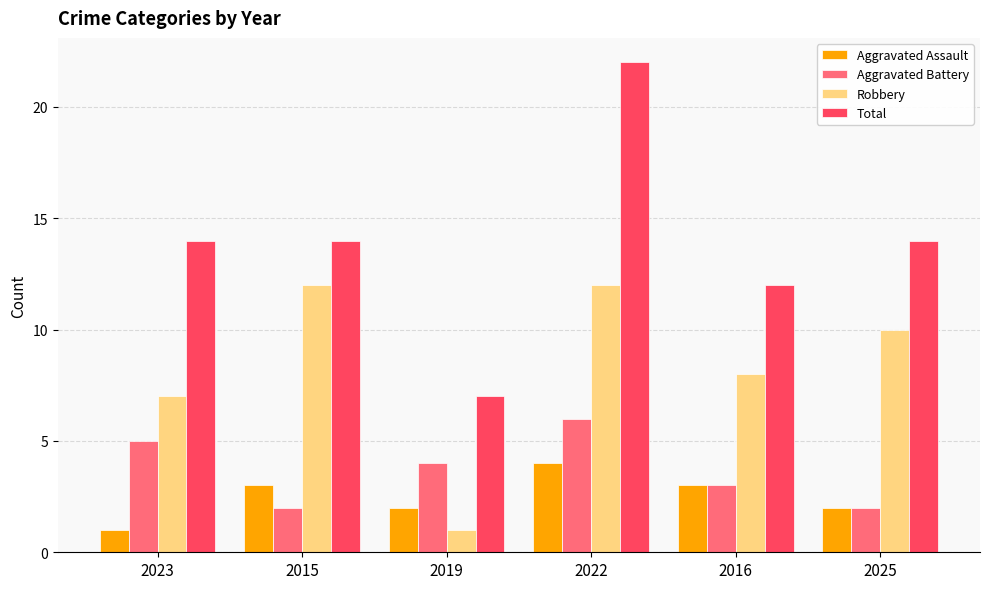

What is the difference between the second highest and second lowest values in the Aggravated Battery series?

3